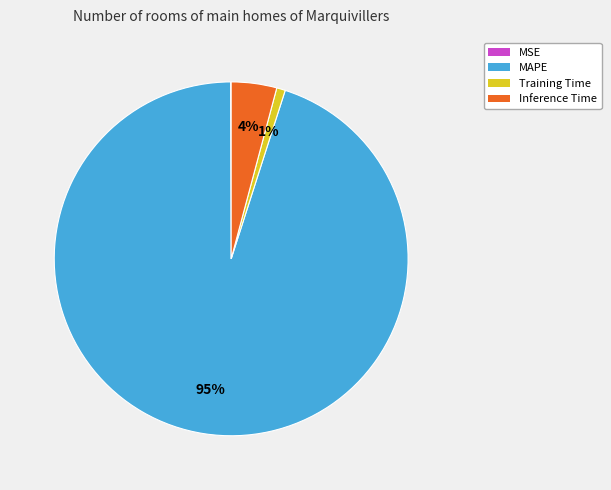

Do MAPE and Inference Time together represent more than half of the pie?

Yes